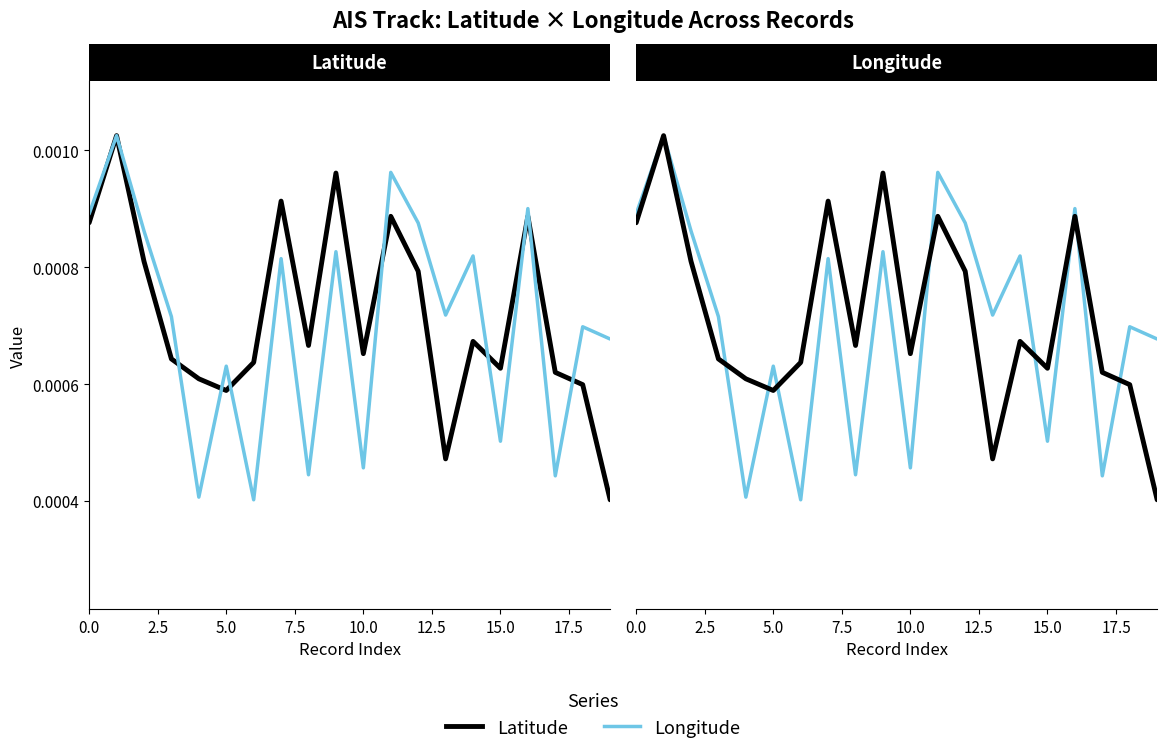

How many lines are shown in the chart?

4